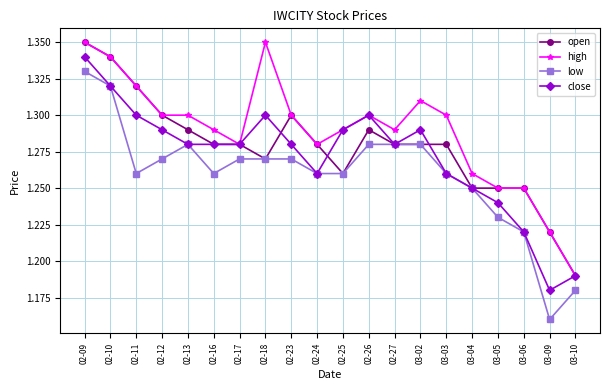

At which label does high reach its minimum?

03-10